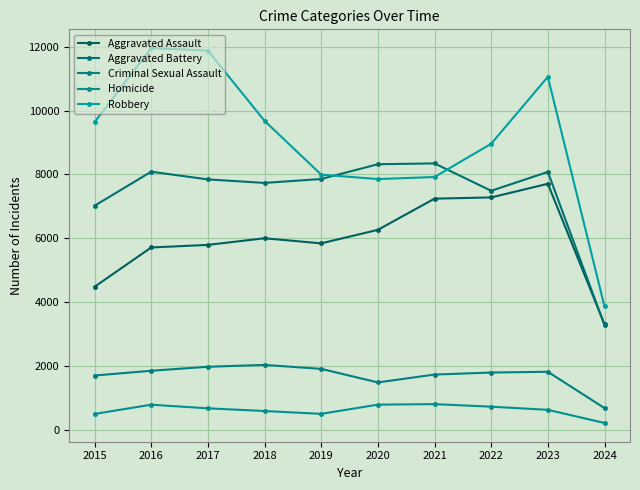

Does the chart have visible grid lines?

Yes